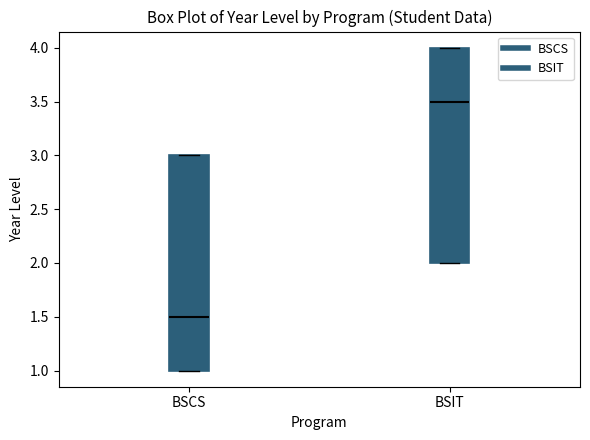

Reading left to right, transcribe this box plot: for each box, give where its median line is, the range the box spans, and where its two whiskers end, as read against the y-axis. The values are not printed on the chart, so give them approximately, as read against the axis.

BSCS: median 1.5, box 1.0 to 3.0, whiskers 1.0 to 3.0
BSIT: median 3.5, box 2.0 to 4.0, whiskers 2.0 to 4.0